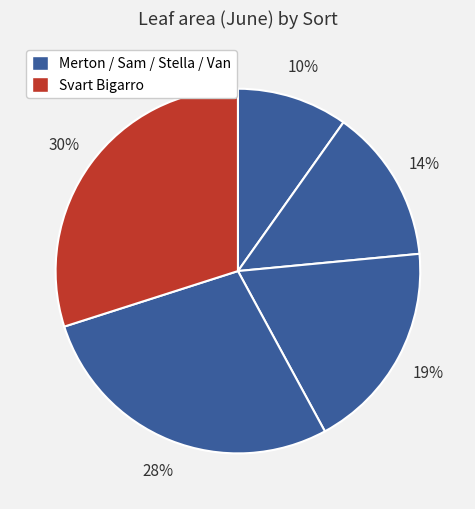

Which slice is the smallest?

Merton